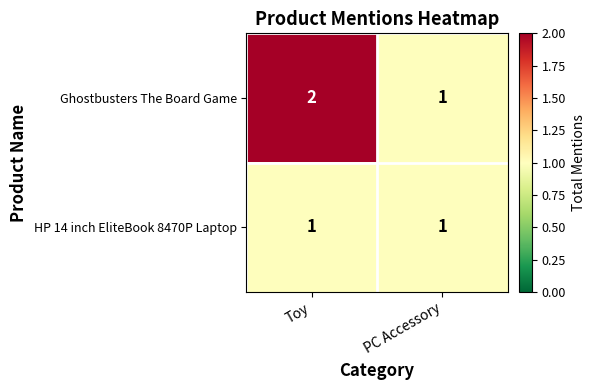

At which category is the sum across all series the highest?

Toy